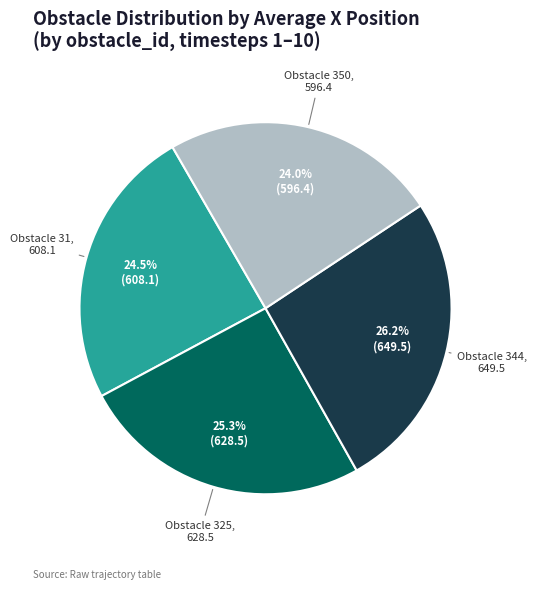

Does Obstacle 344 account for over 50% of the chart?

No